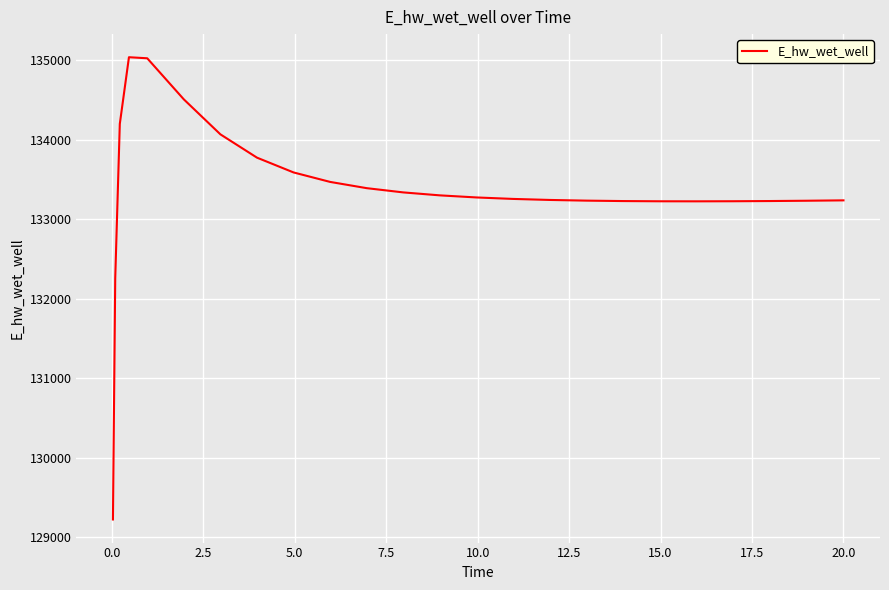

What is the greatest value displayed?

135041.1